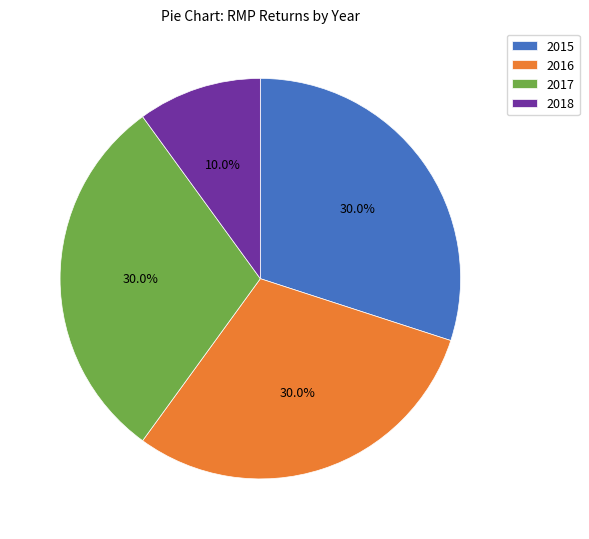

The 2018 slice represents 10% of the pie. True or false?

True